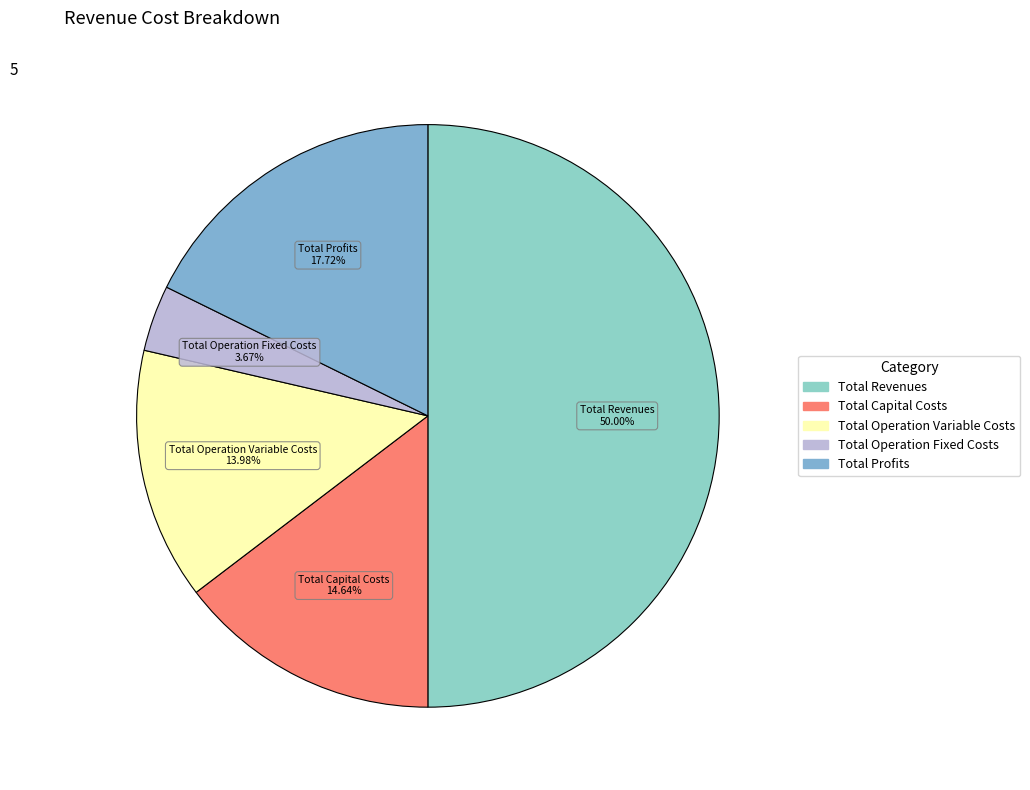

To the nearest percent, what is the combined percentage of Total Revenues and Total Profits?

68%